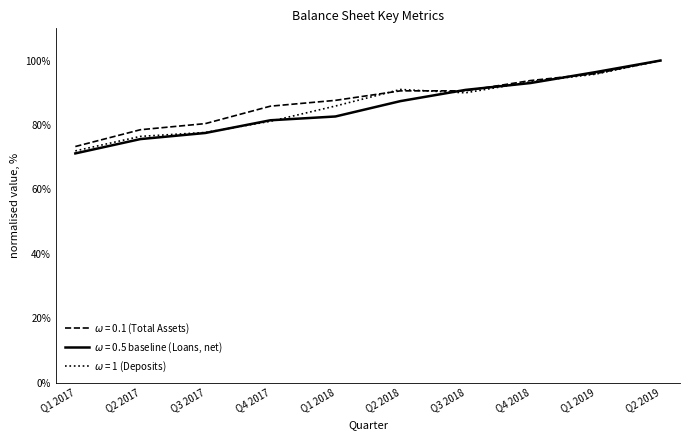

What position from the left is Q2 2018?

6